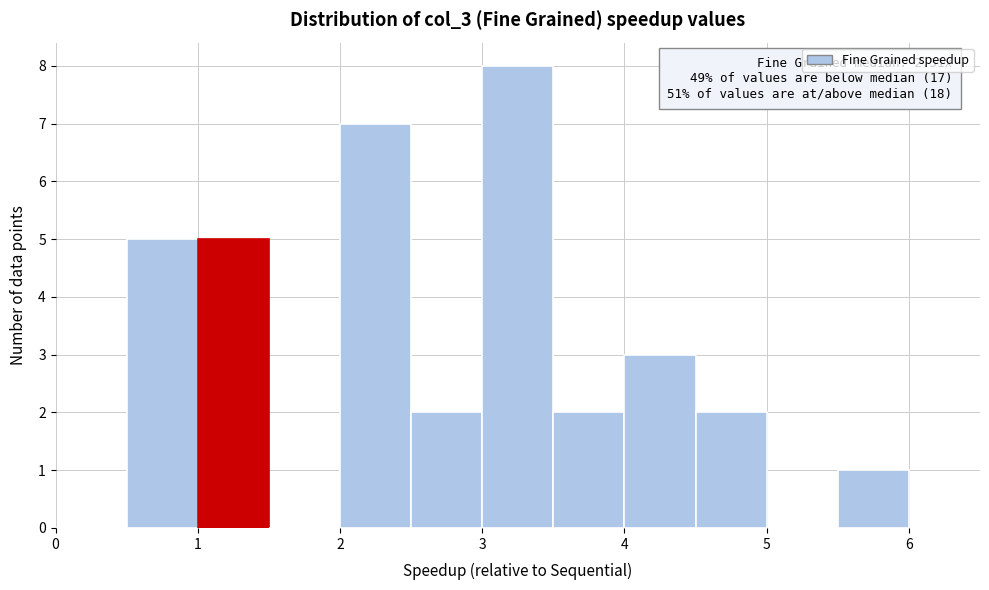

Which range on the x-axis has the tallest bar?

3.0 to 3.5